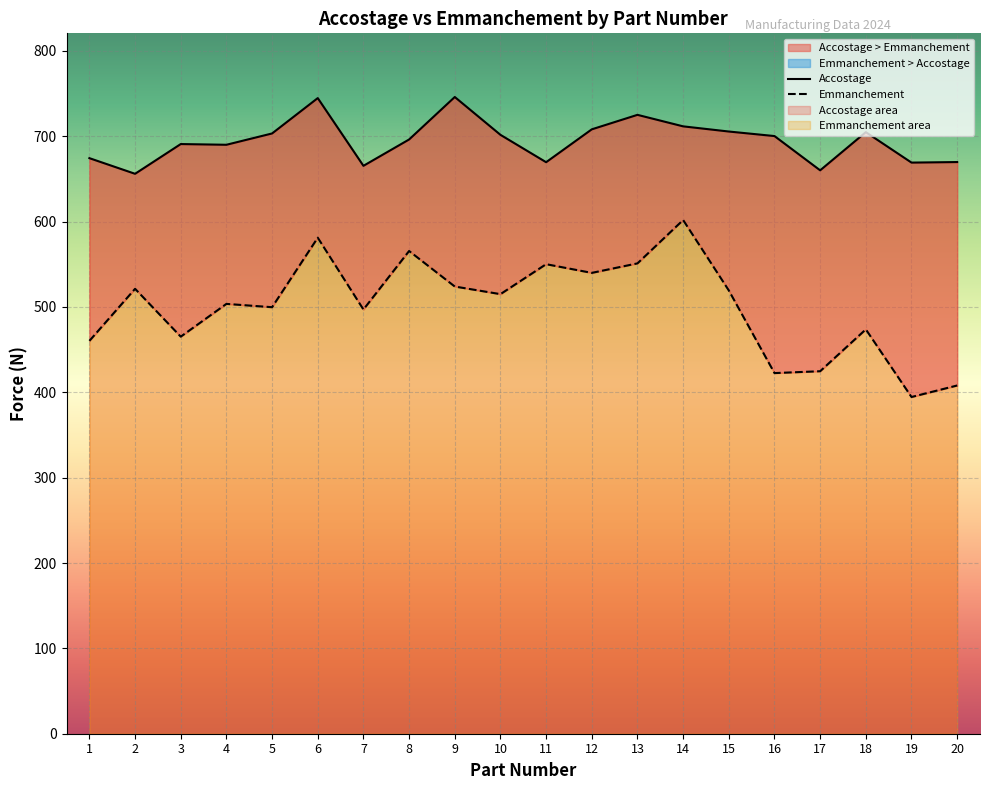

What is the value of the Accostage point at the 16th from the left?

700.2